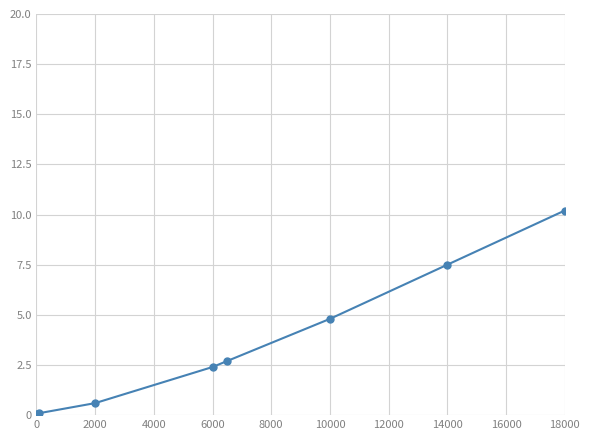

True or false: the data has more than 1 interior local peaks.

False